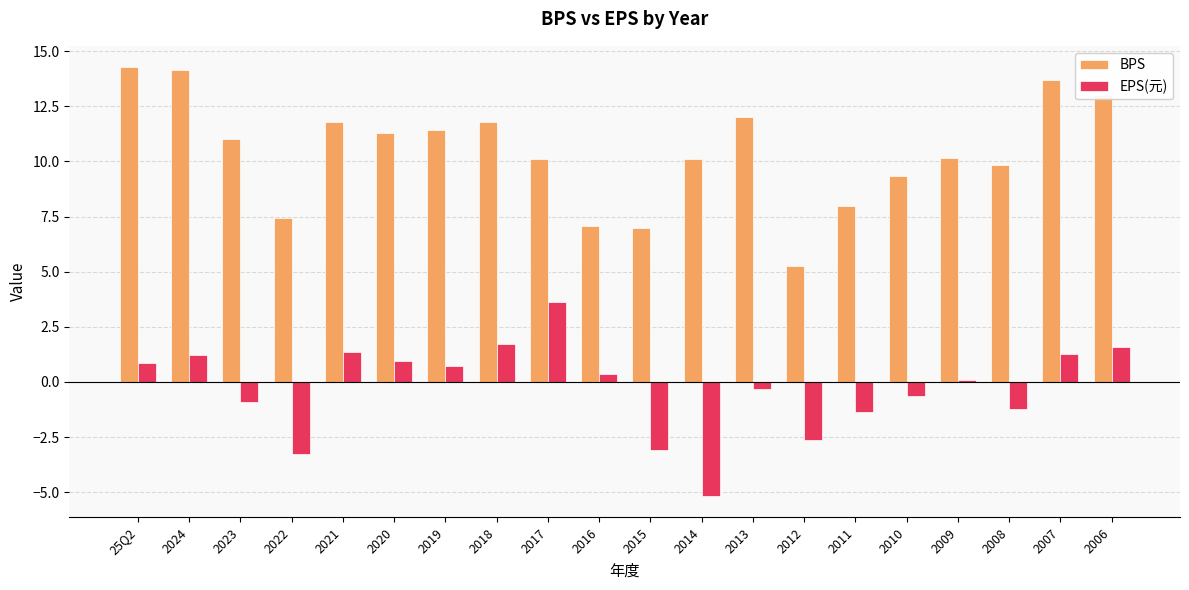

The value of EPS(元) at 2017 is 3.6. True or false?

True